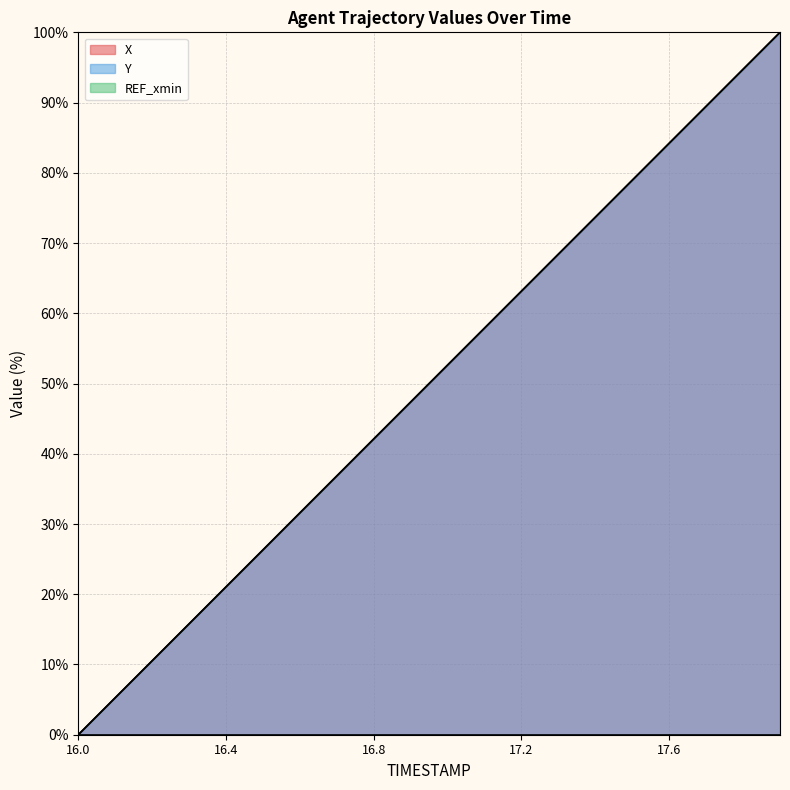

List the series in order of their overall mean, lowest first.

X, Y